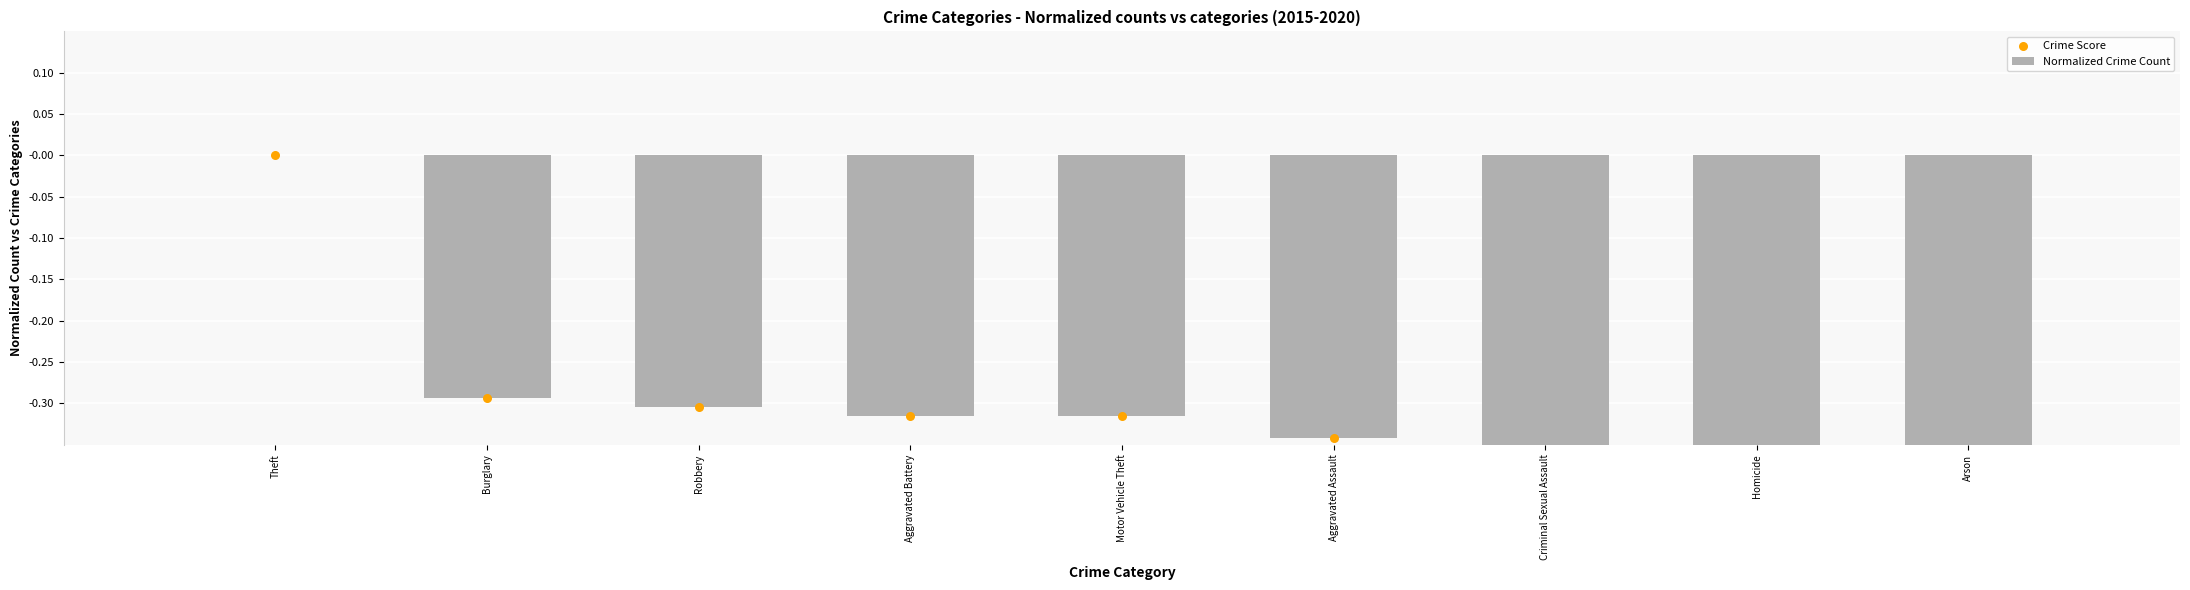

Which series has the largest Y range (max minus min)?

Normalized Crime Count